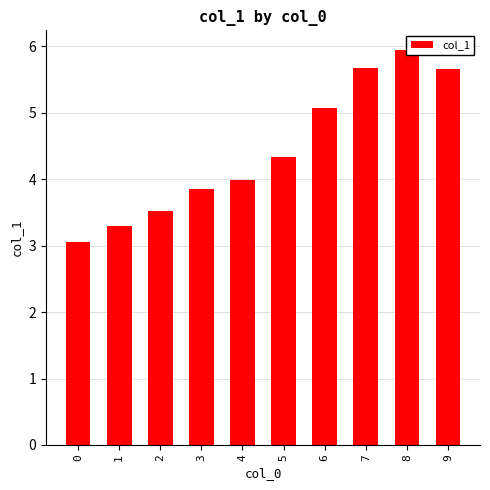

Rank the categories by value from highest to lowest.

8, 7, 9, 6, 5, 4, 3, 2, 1, 0